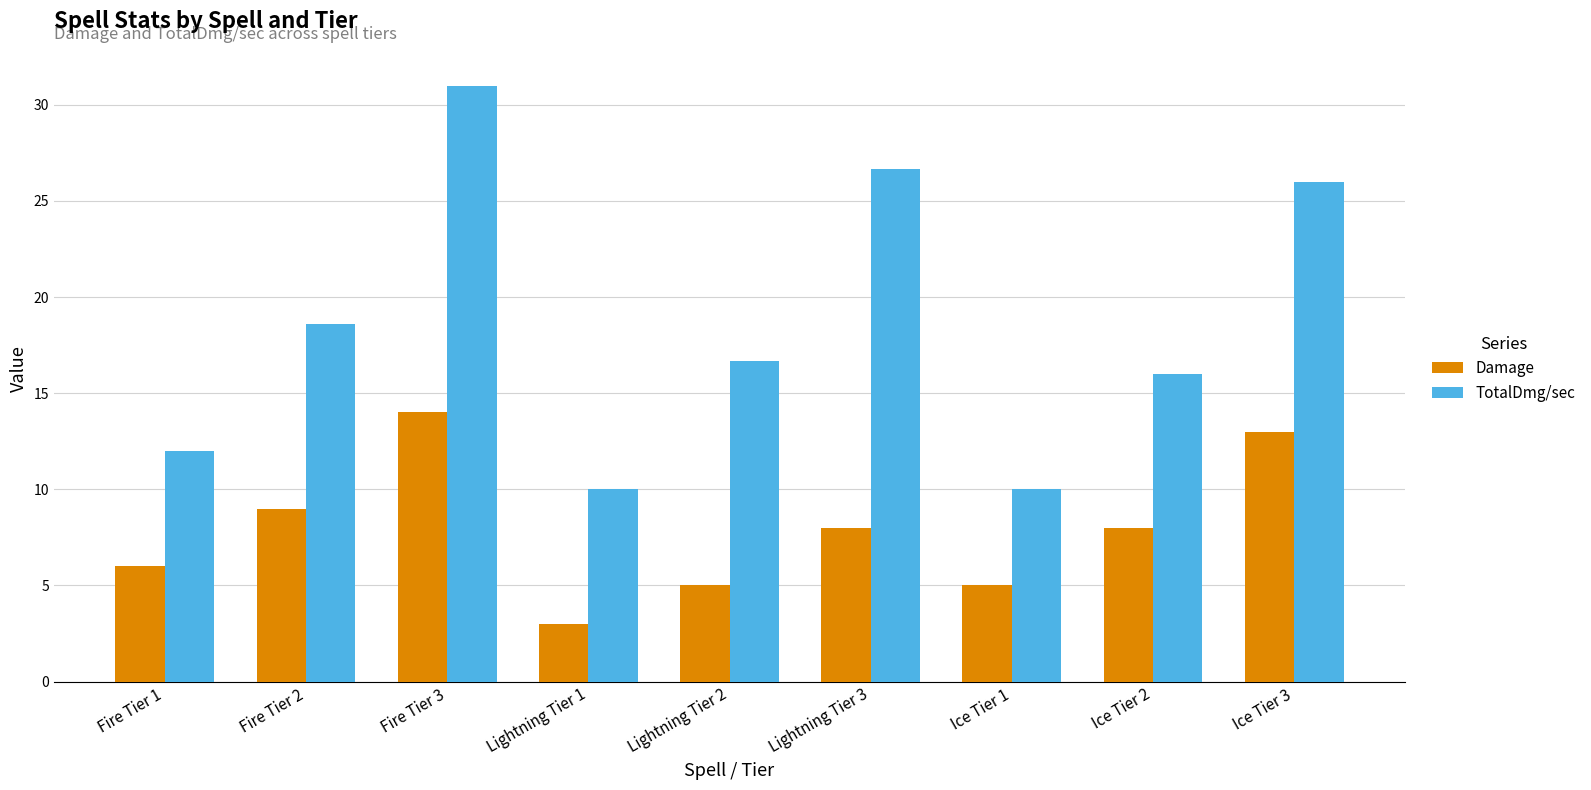

How many series are shown in this chart?

2